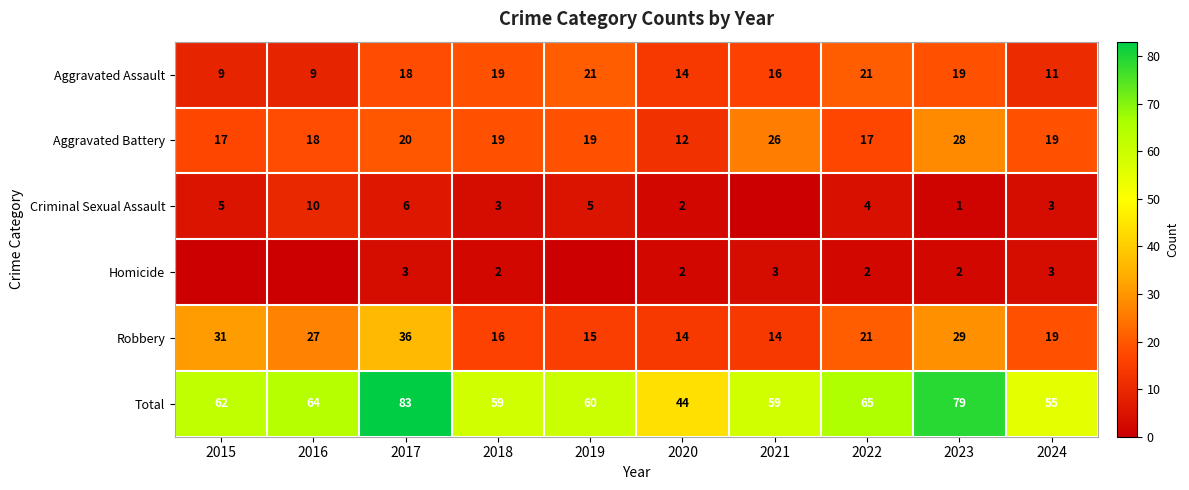

At how many categories does at least one series exceed 9?

10